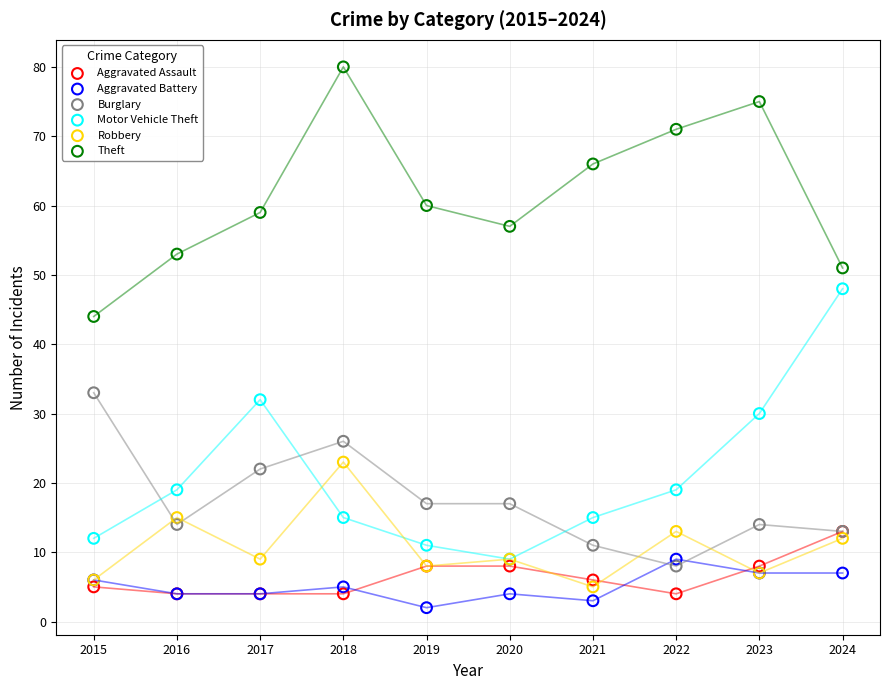

Which series contains the highest Y value?

Theft